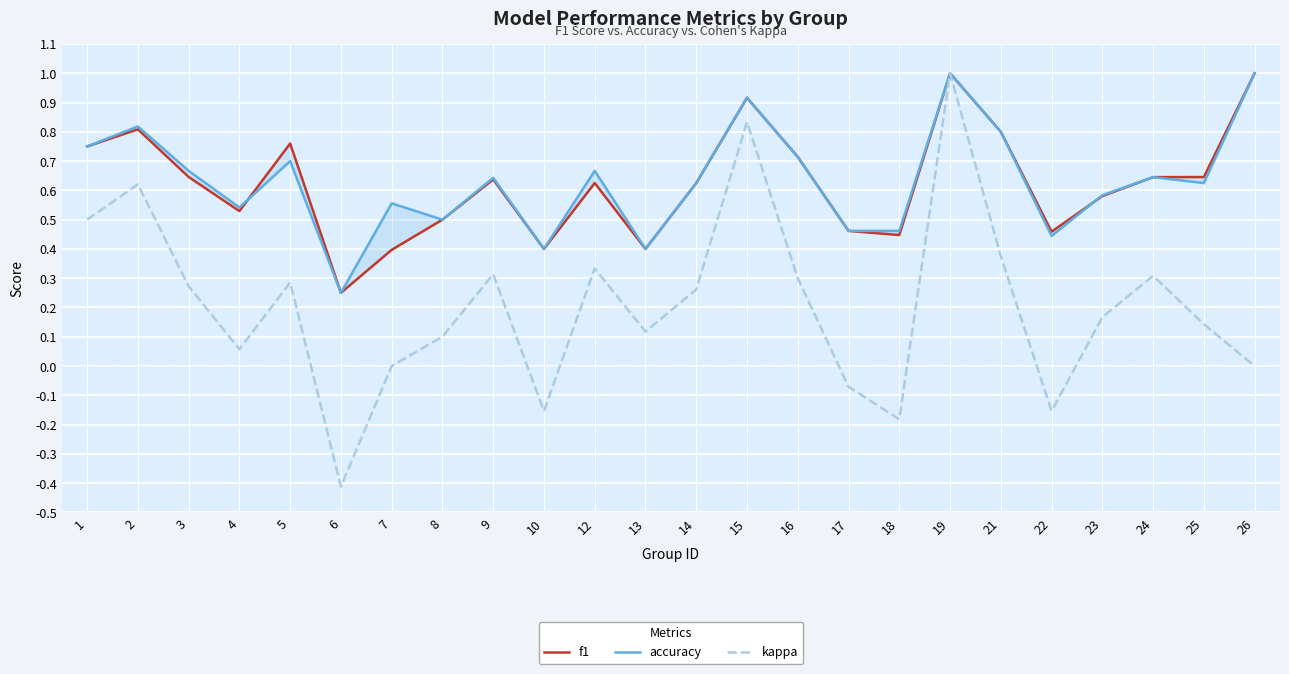

Reading right to left, what are all the values shown in this chart?

f1: 1.0	0.6	0.6	0.6	0.5	0.8	1.0	0.4	0.5	0.7	0.9	0.6	0.4	0.6	0.4	0.6	0.5	0.4	0.2	0.8	0.5	0.6	0.8	0.8
accuracy: 1.0	0.6	0.6	0.6	0.4	0.8	1.0	0.5	0.5	0.7	0.9	0.6	0.4	0.7	0.4	0.6	0.5	0.6	0.2	0.7	0.5	0.7	0.8	0.8
kappa: 0.0	0.1	0.3	0.2	-0.2	0.4	1.0	-0.2	-0.1	0.3	0.8	0.3	0.1	0.3	-0.2	0.3	0.1	0.0	-0.4	0.3	0.1	0.3	0.6	0.5